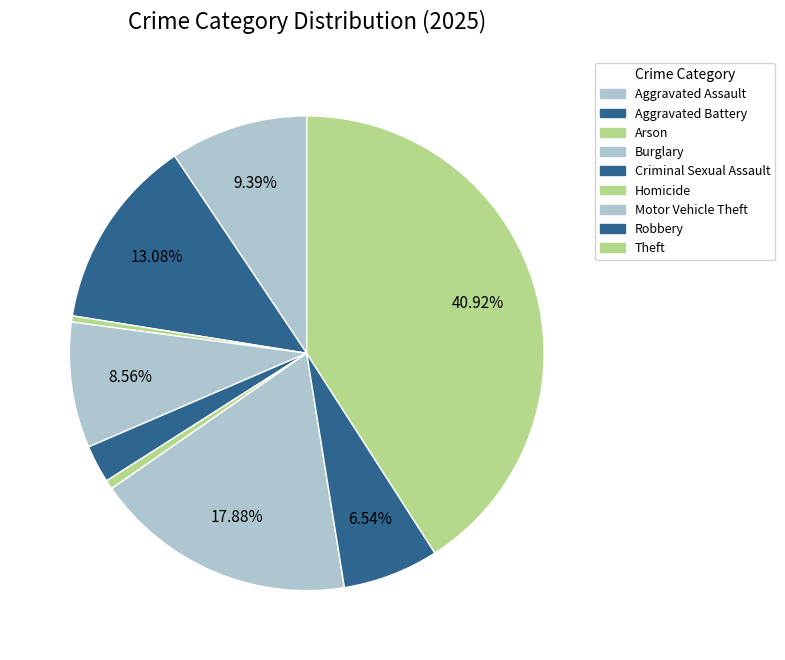

How many slices are in this pie chart?

9